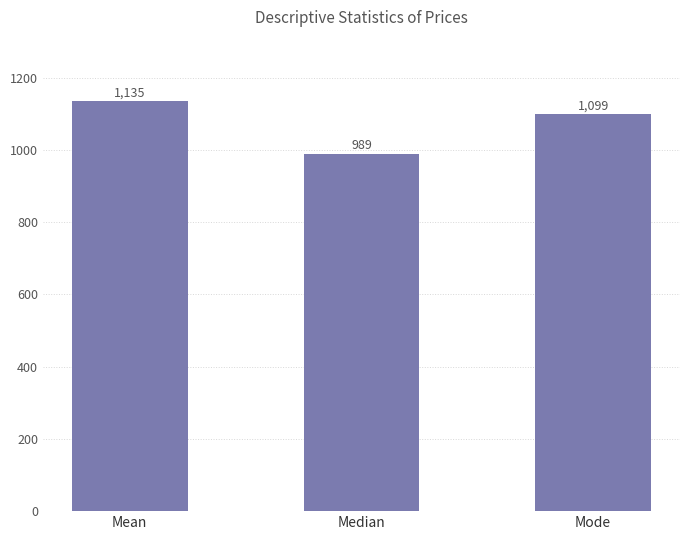

How many distinct data groups are displayed?

1